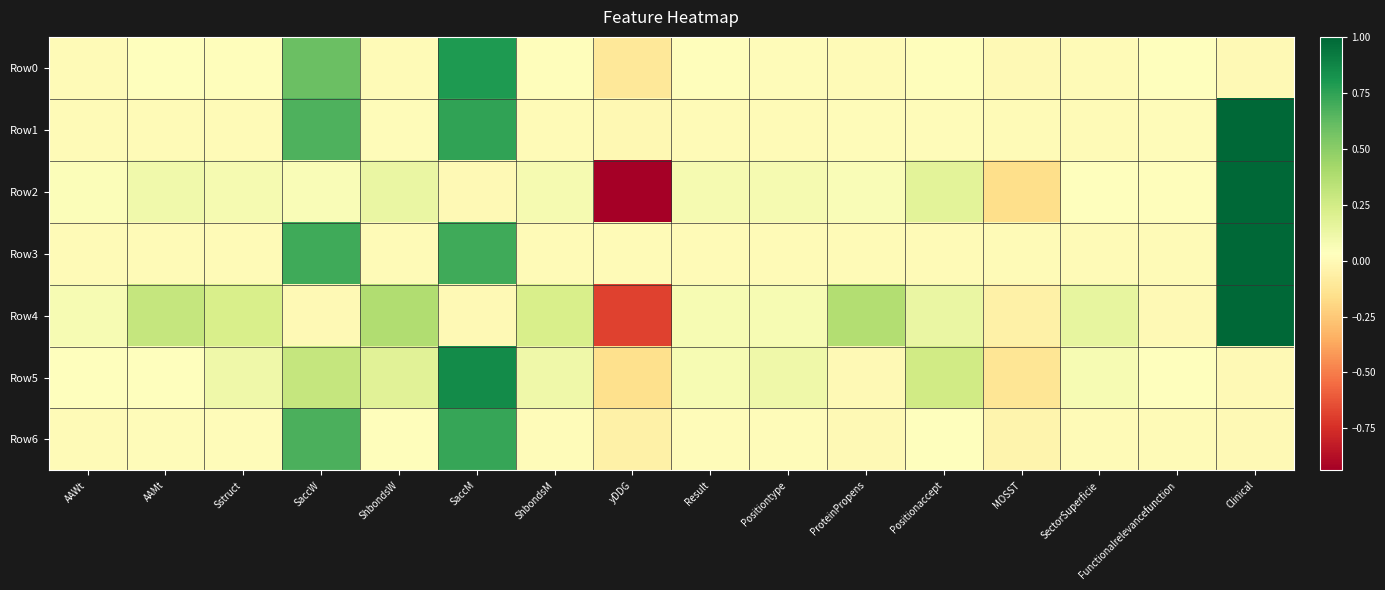

Reading left to right, list all the values displayed in this chart.

Row0: AAWt=0.0	AAMt=0.0	Sstruct=0.0	SaccW=0.6	ShbondsW=0.0	SaccM=0.8	ShbondsM=0.0	yDDG=-0.1	Result=0.0	Positiontype=0.0	ProteinPropens=0.0	Positionaccept=0.0	MOSST=-0.0	SectorSuperficie=0.0	Functionalrelevancefunction=0.0	Clinical=0.0
Row1: AAWt=0.0	AAMt=0.0	Sstruct=0.0	SaccW=0.7	ShbondsW=0.0	SaccM=0.7	ShbondsM=0.0	yDDG=-0.0	Result=0.0	Positiontype=0.0	ProteinPropens=0.0	Positionaccept=0.0	MOSST=0.0	SectorSuperficie=0.0	Functionalrelevancefunction=0.0	Clinical=1.0
Row2: AAWt=0.1	AAMt=0.1	Sstruct=0.1	SaccW=0.1	ShbondsW=0.1	SaccM=0.0	ShbondsM=0.1	yDDG=-0.9	Result=0.1	Positiontype=0.1	ProteinPropens=0.1	Positionaccept=0.2	MOSST=-0.2	SectorSuperficie=0.0	Functionalrelevancefunction=0.0	Clinical=1.0
Row3: AAWt=0.0	AAMt=0.0	Sstruct=0.0	SaccW=0.7	ShbondsW=0.0	SaccM=0.7	ShbondsM=0.0	yDDG=0.0	Result=0.0	Positiontype=0.0	ProteinPropens=0.0	Positionaccept=0.0	MOSST=0.0	SectorSuperficie=0.0	Functionalrelevancefunction=0.0	Clinical=1.0
Row4: AAWt=0.1	AAMt=0.3	Sstruct=0.2	SaccW=0.0	ShbondsW=0.4	SaccM=0.0	ShbondsM=0.2	yDDG=-0.7	Result=0.1	Positiontype=0.1	ProteinPropens=0.4	Positionaccept=0.1	MOSST=-0.1	SectorSuperficie=0.2	Functionalrelevancefunction=0.0	Clinical=1.0
Row5: AAWt=0.0	AAMt=0.0	Sstruct=0.1	SaccW=0.3	ShbondsW=0.2	SaccM=0.9	ShbondsM=0.1	yDDG=-0.2	Result=0.1	Positiontype=0.1	ProteinPropens=0.0	Positionaccept=0.3	MOSST=-0.1	SectorSuperficie=0.1	Functionalrelevancefunction=0.0	Clinical=0.0
Row6: AAWt=0.0	AAMt=0.0	Sstruct=0.0	SaccW=0.7	ShbondsW=0.0	SaccM=0.7	ShbondsM=0.0	yDDG=-0.1	Result=0.0	Positiontype=0.0	ProteinPropens=0.0	Positionaccept=0.0	MOSST=-0.0	SectorSuperficie=0.0	Functionalrelevancefunction=0.0	Clinical=0.0